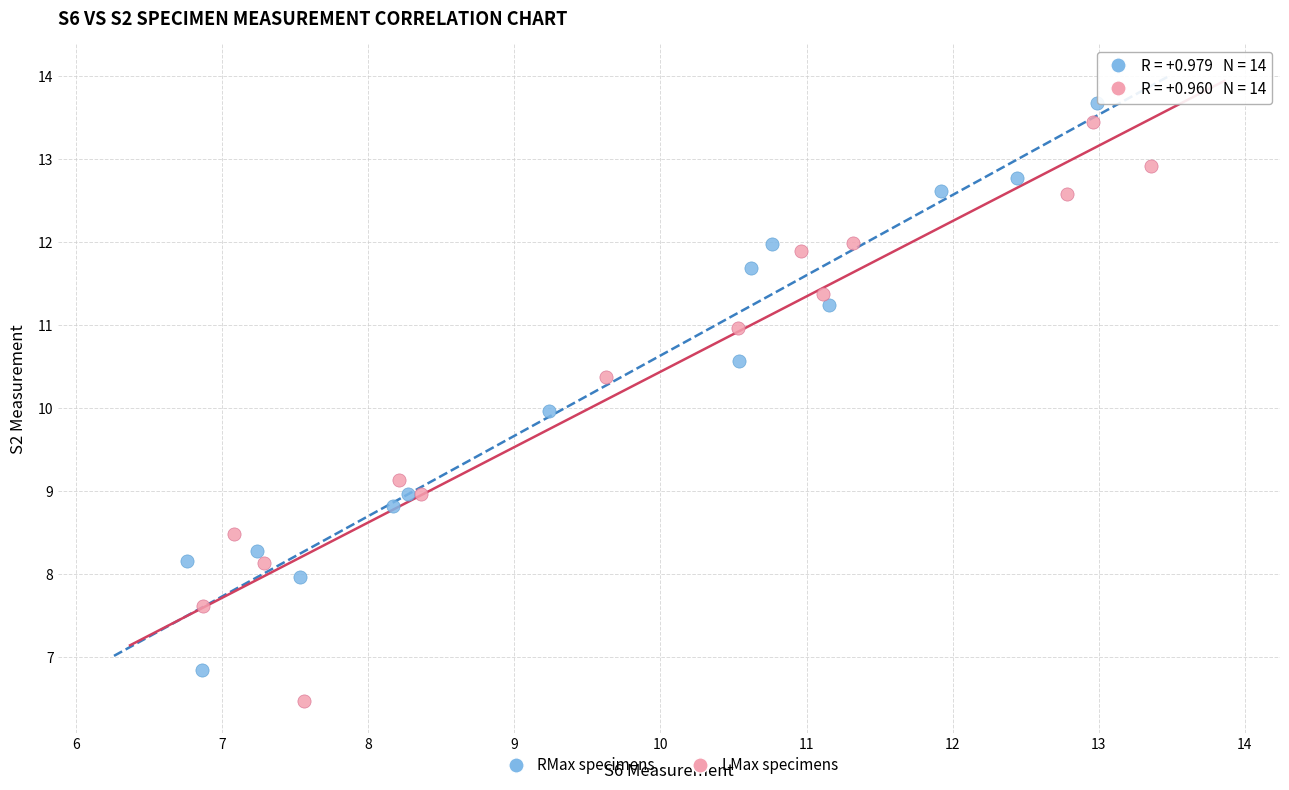

Which series has the widest spread of Y values?

LMax specimens